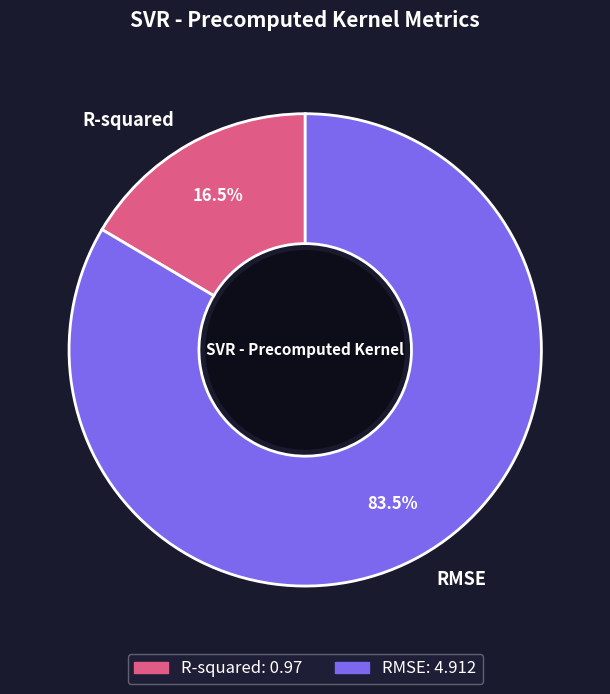

To the nearest percent, what is the average slice percentage?

50%